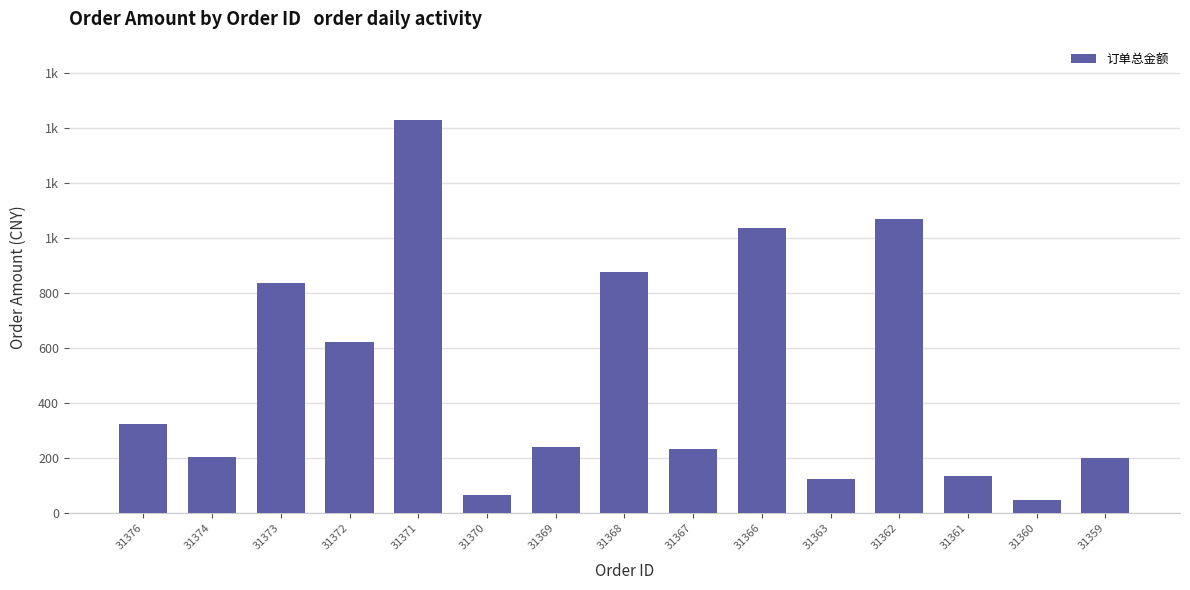

List the labels in order of value, smallest first.

31360, 31370, 31363, 31361, 31359, 31374, 31367, 31369, 31376, 31372, 31373, 31368, 31366, 31362, 31371